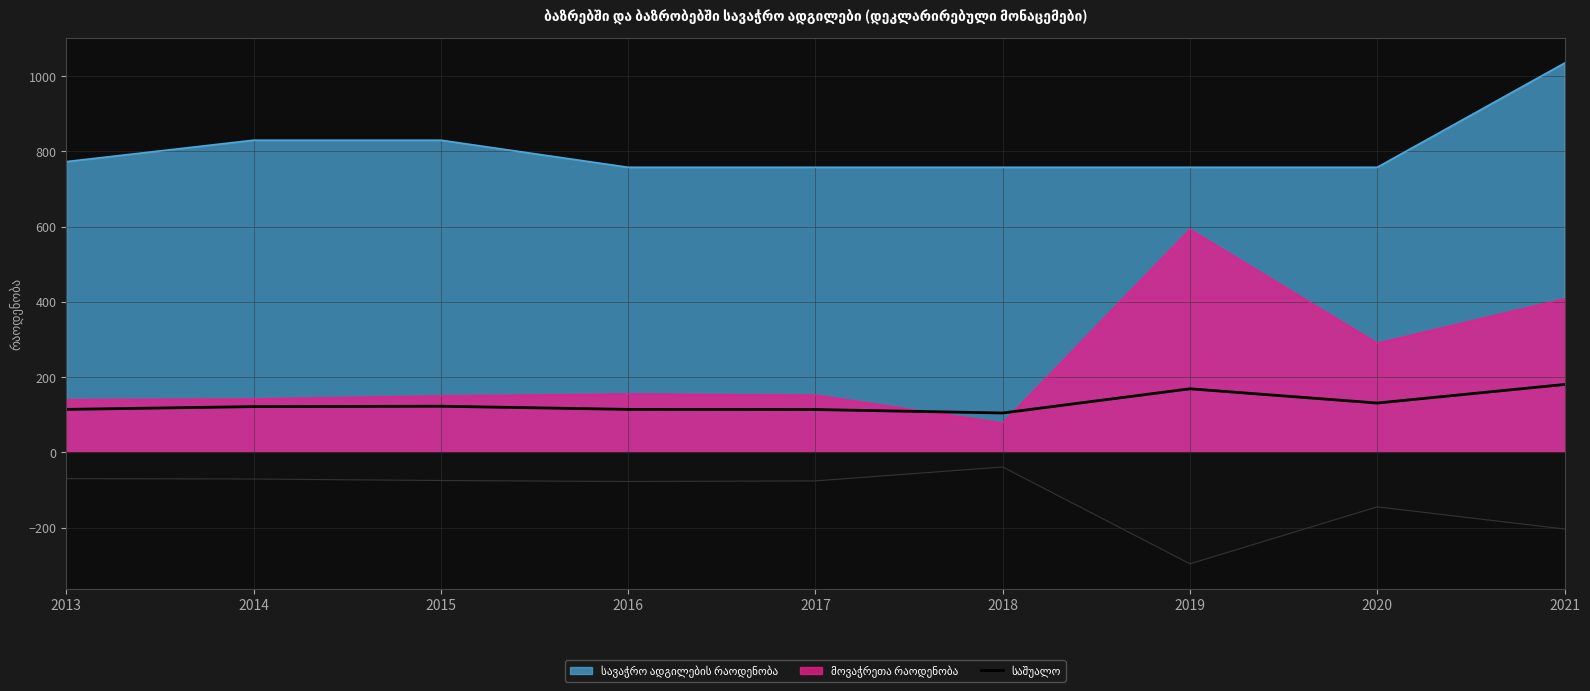

Where is the first local minimum?

2018